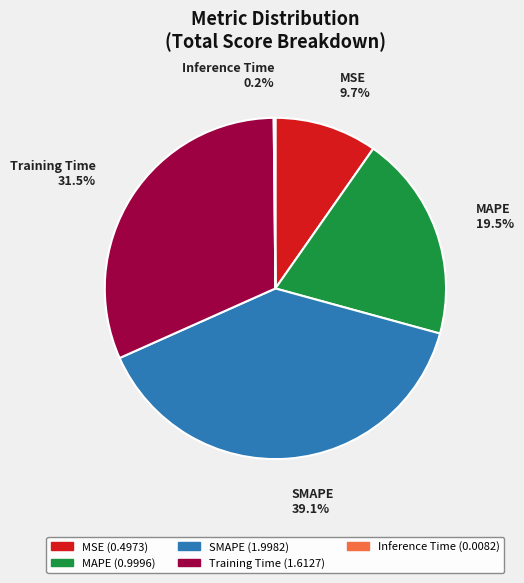

Which slice is the largest?

SMAPE